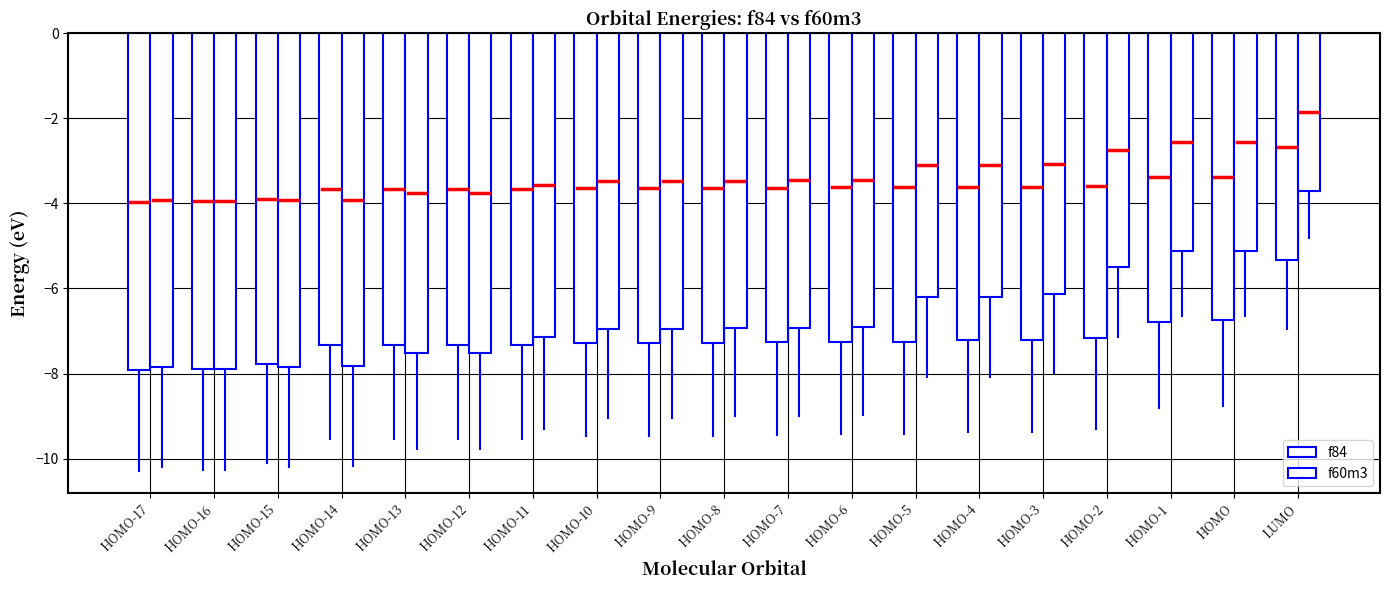

Which series has the widest spread of values?

f60m3